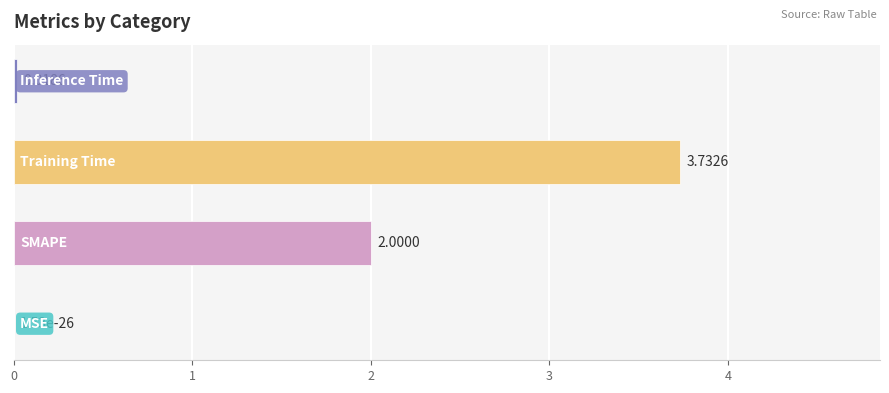

What is the sum of all values?

5.8